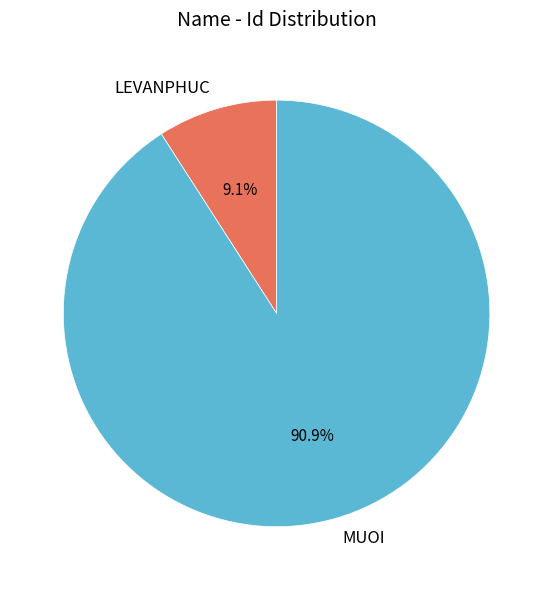

What percentage is the LEVANPHUC slice, to the nearest percent?

9%